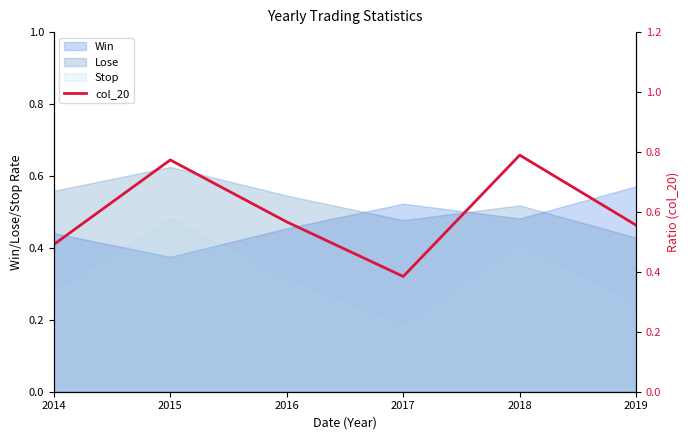

List the labels in order of Stop value, smallest first.

2017, 2019, 2014, 2016, 2018, 2015